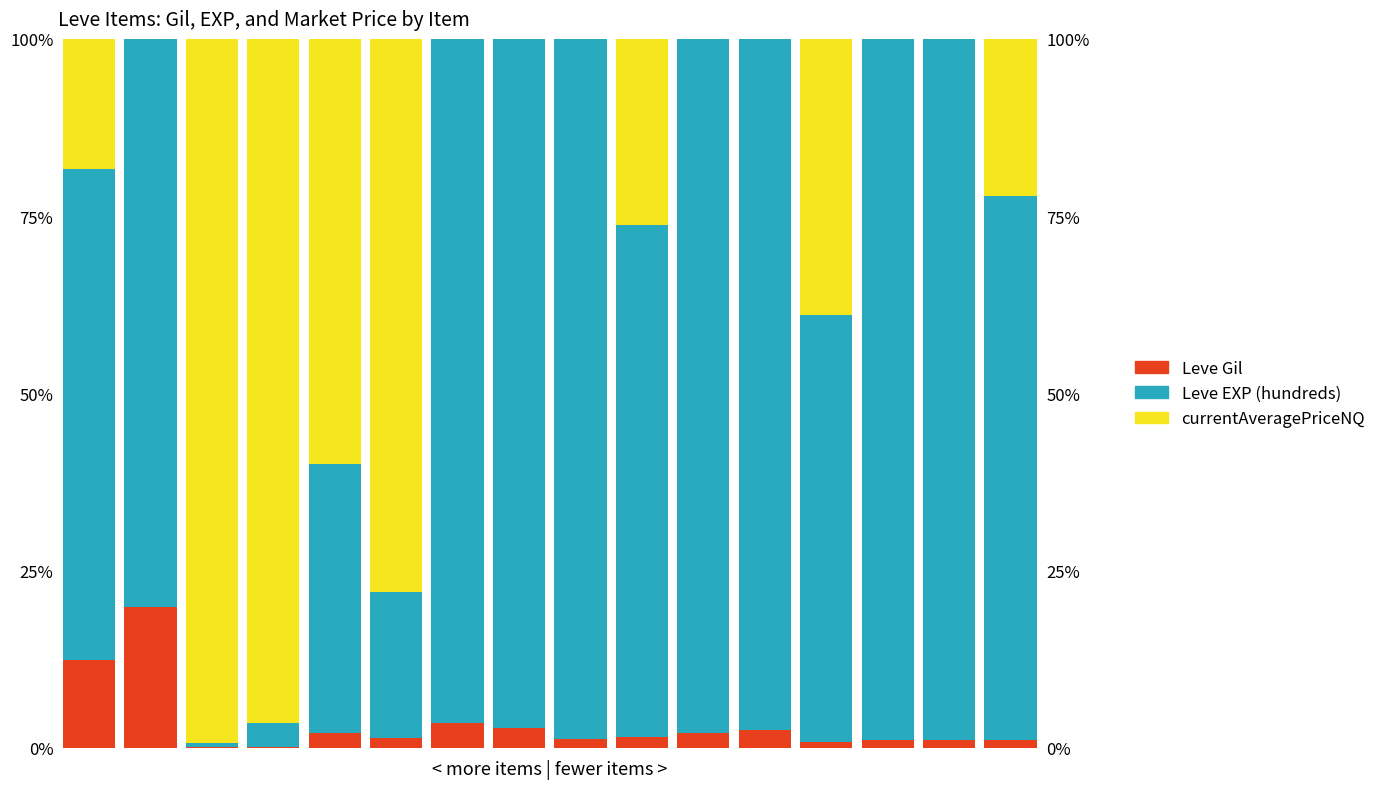

At 1, list the series in order from largest to smallest.

Leve EXP (hundreds), Leve Gil, currentAveragePriceNQ